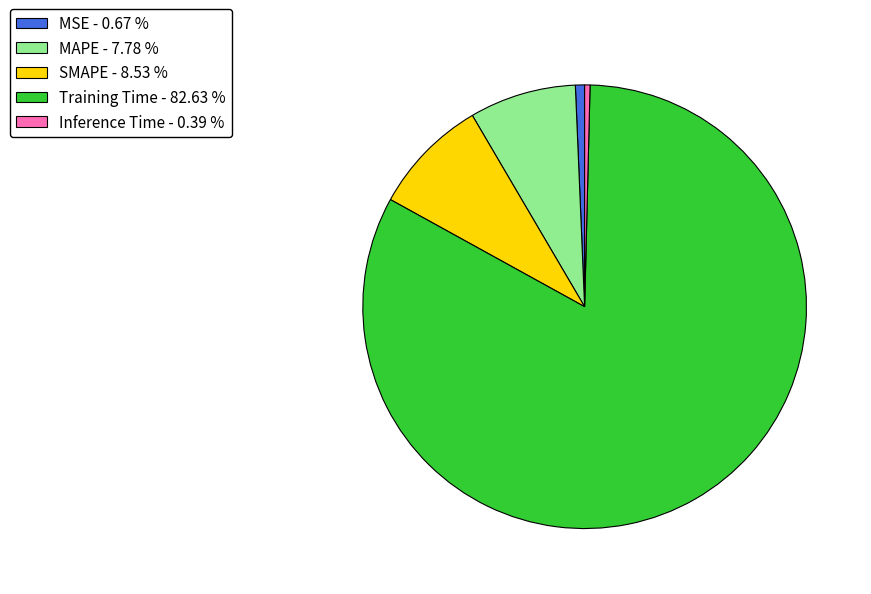

Count the number of slices in the pie.

5